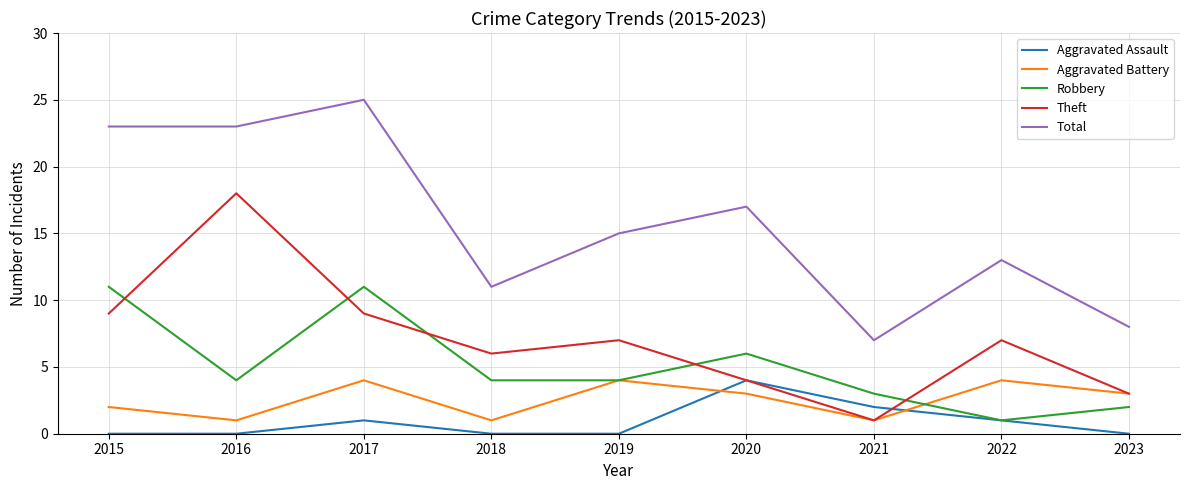

True or false: Total and Aggravated Assault cross at least once.

False